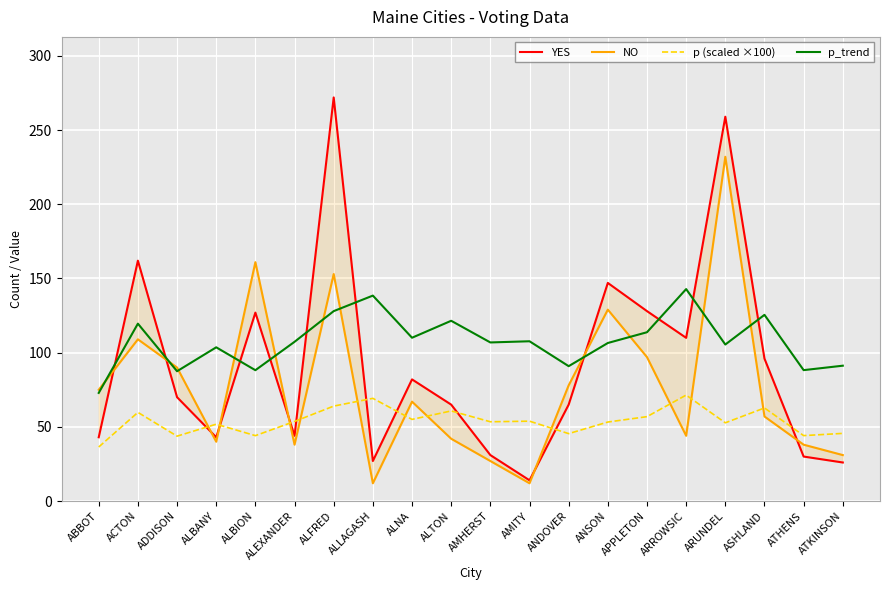

What is the total value across all series at ALTON?

289.2